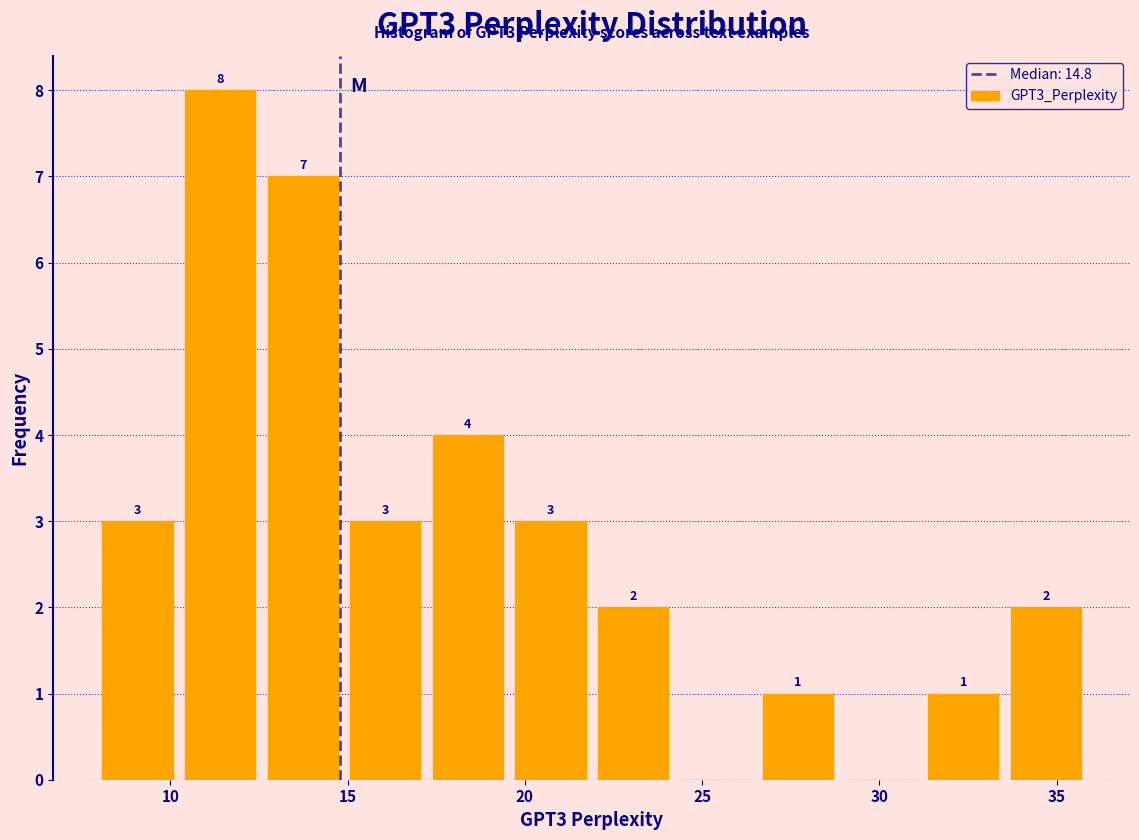

Over which range of the x-axis is the bar tallest?

10.0 to 12.5